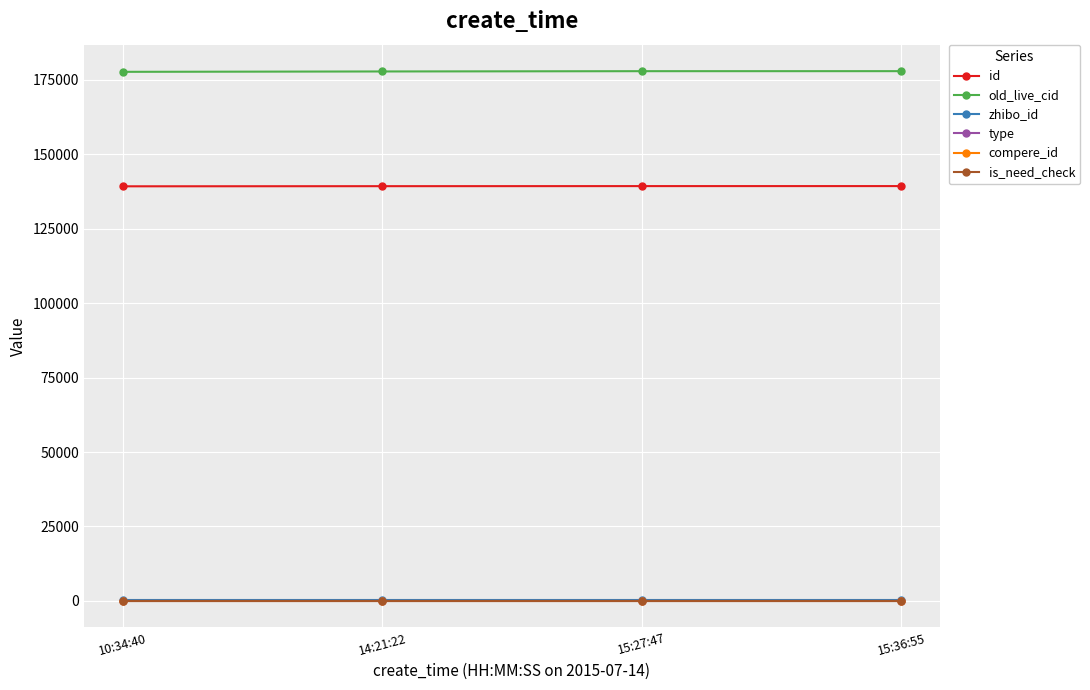

How many lines are shown in the chart?

6